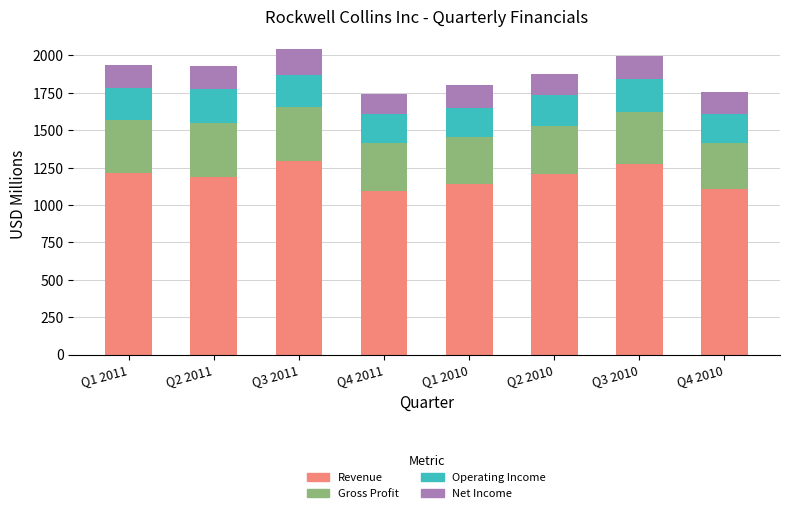

What is the total value across all series at Q2 2011?

1931